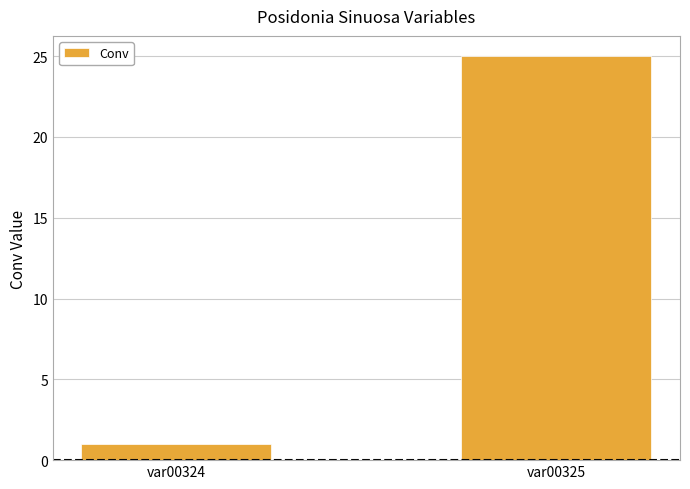

Which label corresponds to the largest value in the chart?

var00325